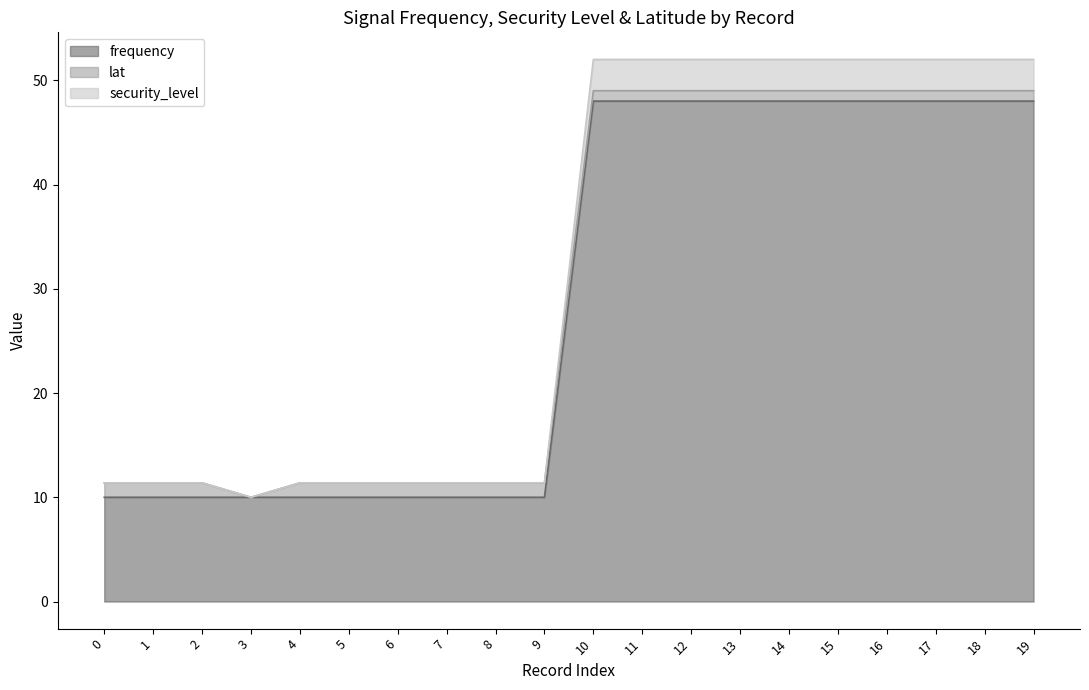

Does the chart have visible grid lines?

No